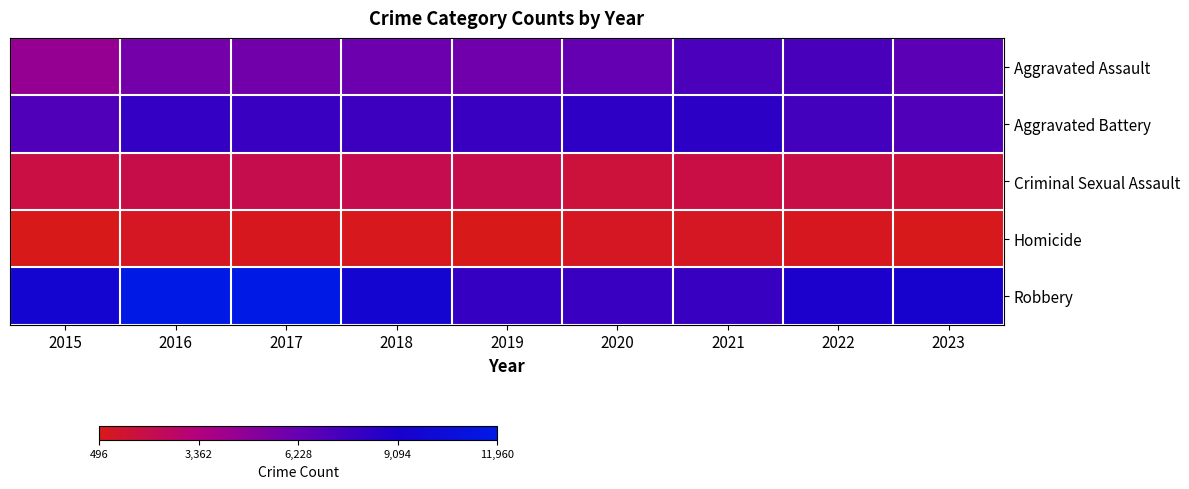

Between 2018 and 2019, which is larger?

2018